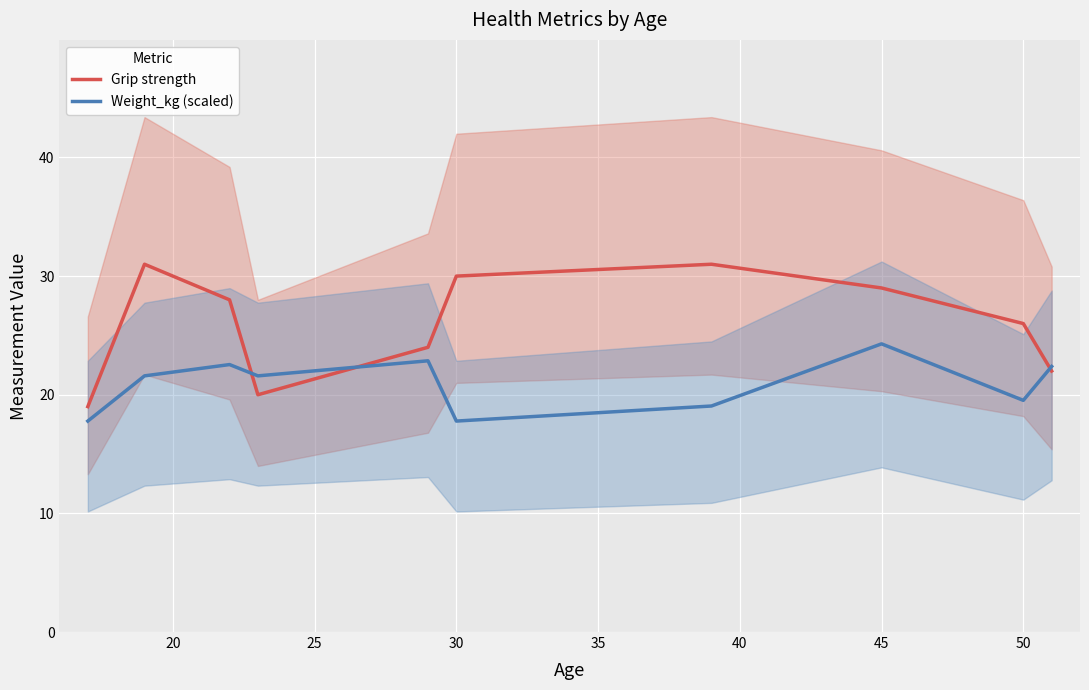

Which series ends up on top after the final intersection of Weight_kg (scaled) and Grip strength?

Weight_kg (scaled)